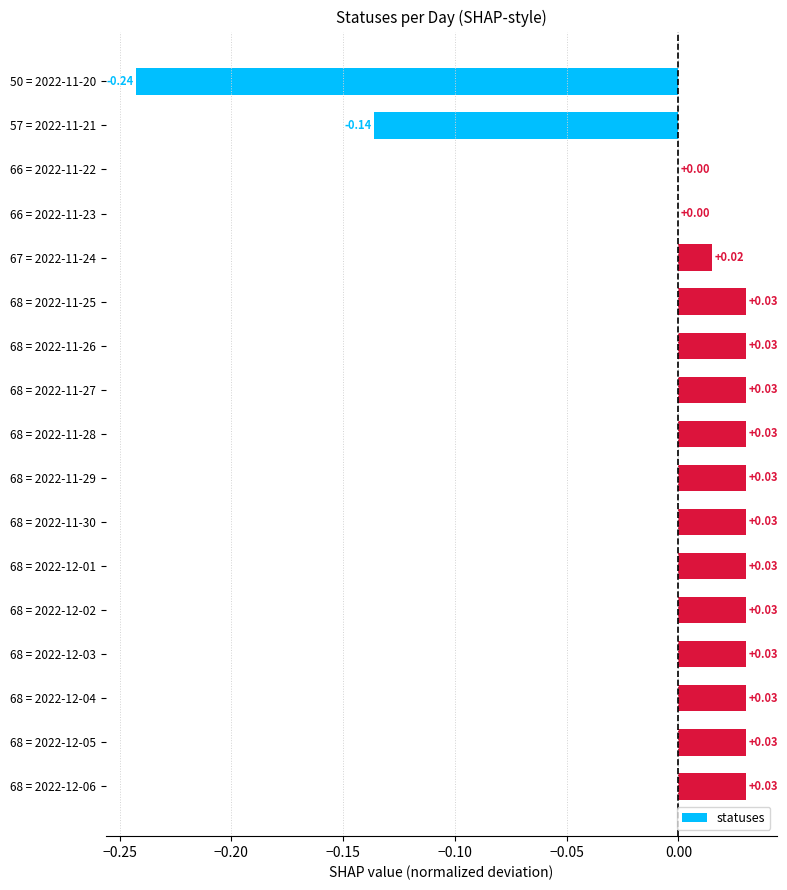

What is the smallest value displayed?

-0.2